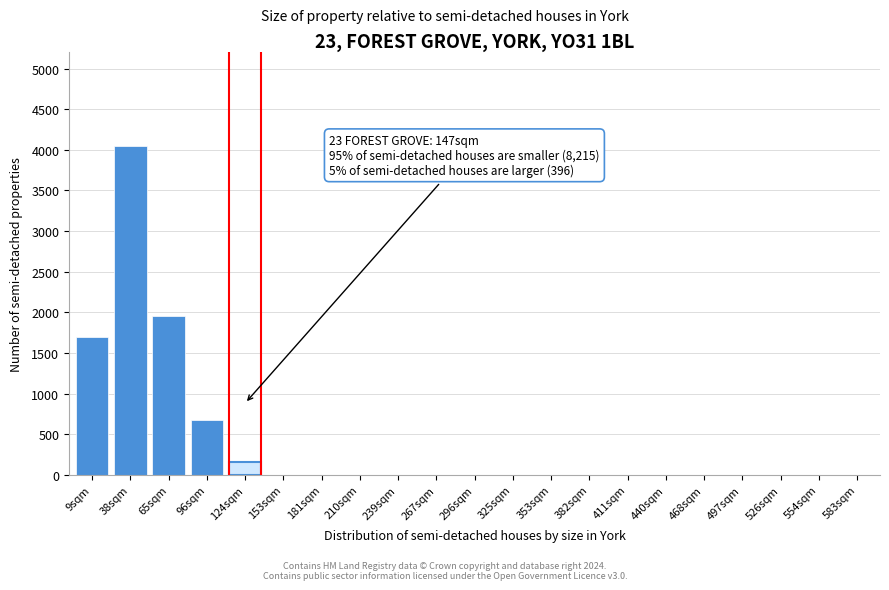

Reading left to right, transcribe all the data shown in this chart.

9sqm=1700	38sqm=4050	65sqm=1950	96sqm=680	124sqm=155	153sqm=0	181sqm=0	210sqm=0	239sqm=0	267sqm=0	296sqm=0	325sqm=0	353sqm=0	382sqm=0	411sqm=0	440sqm=0	468sqm=0	497sqm=0	526sqm=0	554sqm=0	583sqm=0